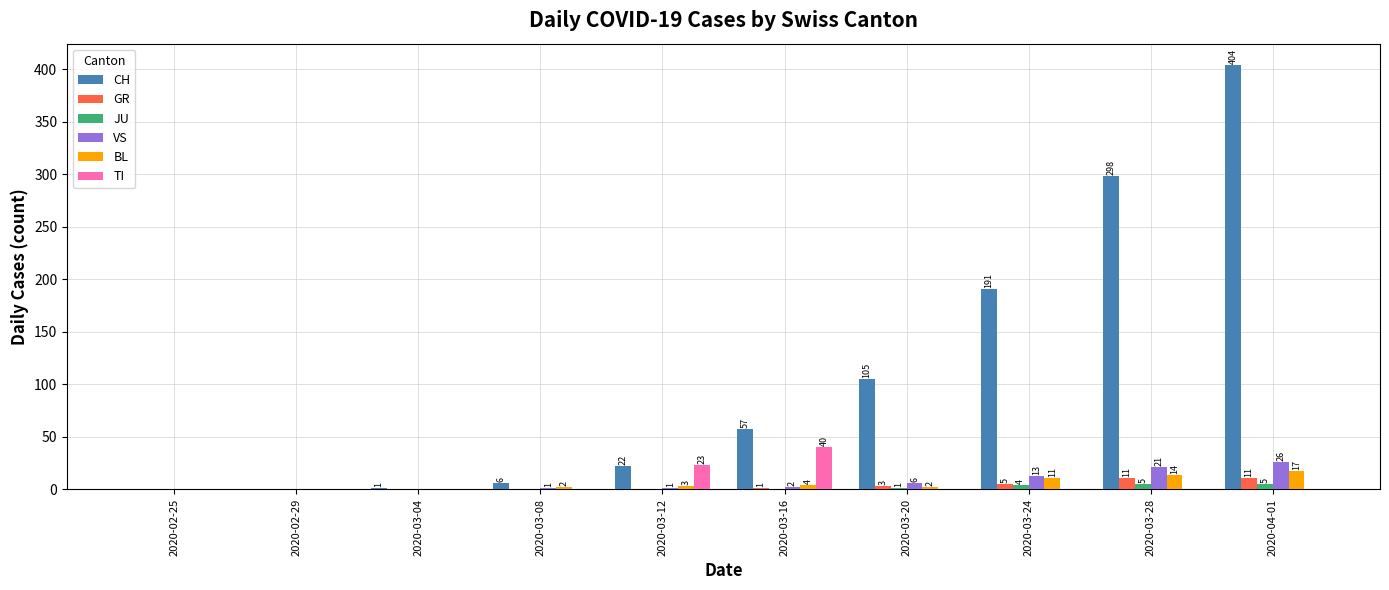

How many series are shown in this chart?

6